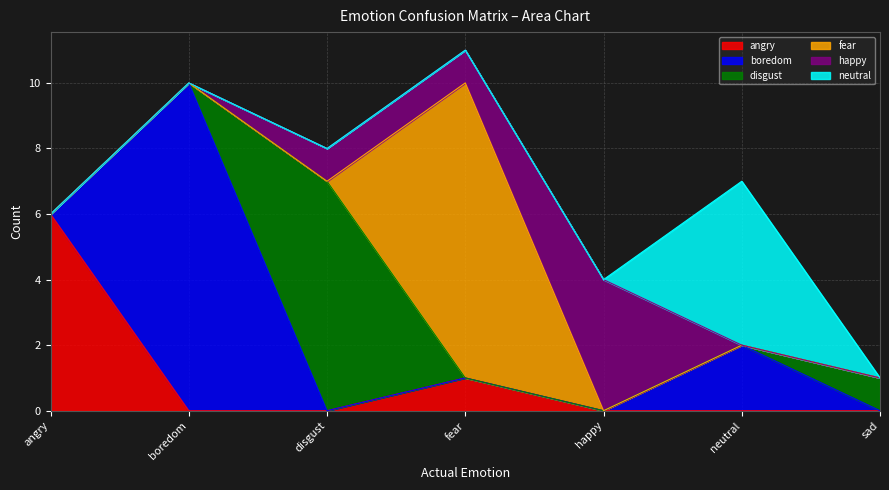

At which category is the sum across all series the highest?

fear